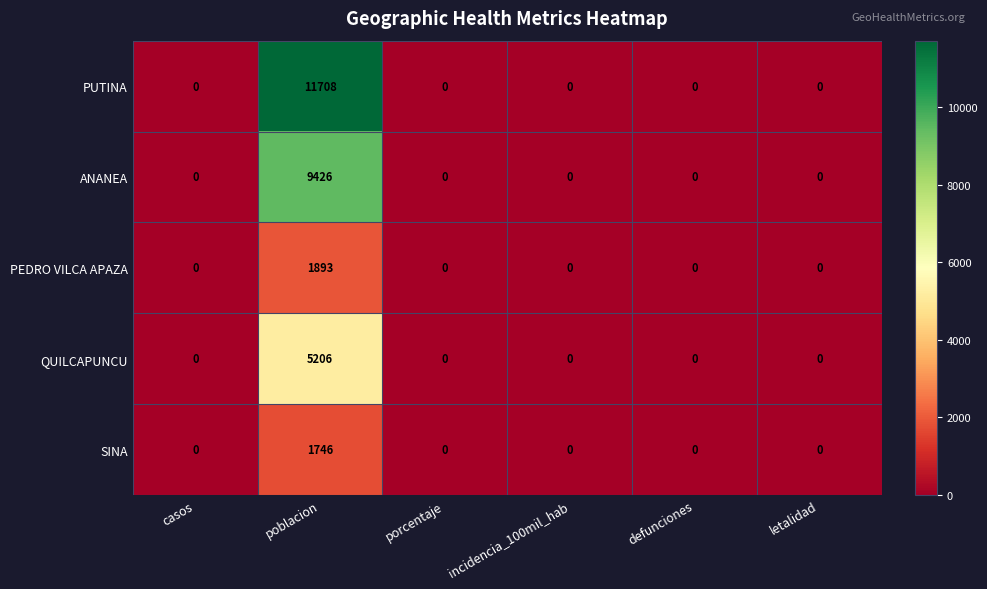

Which category has the highest value across all series?

poblacion